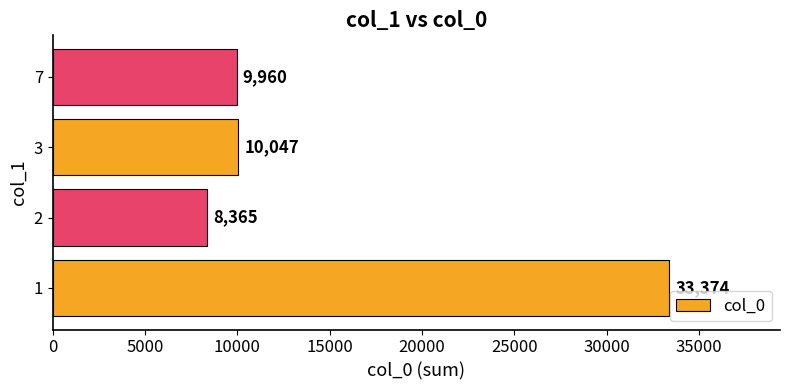

Does the chart contain any negative values?

No